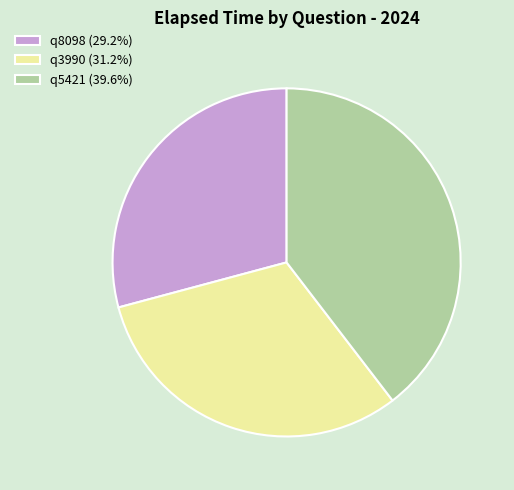

True or false: q8098 accounts for 29% of the total.

True